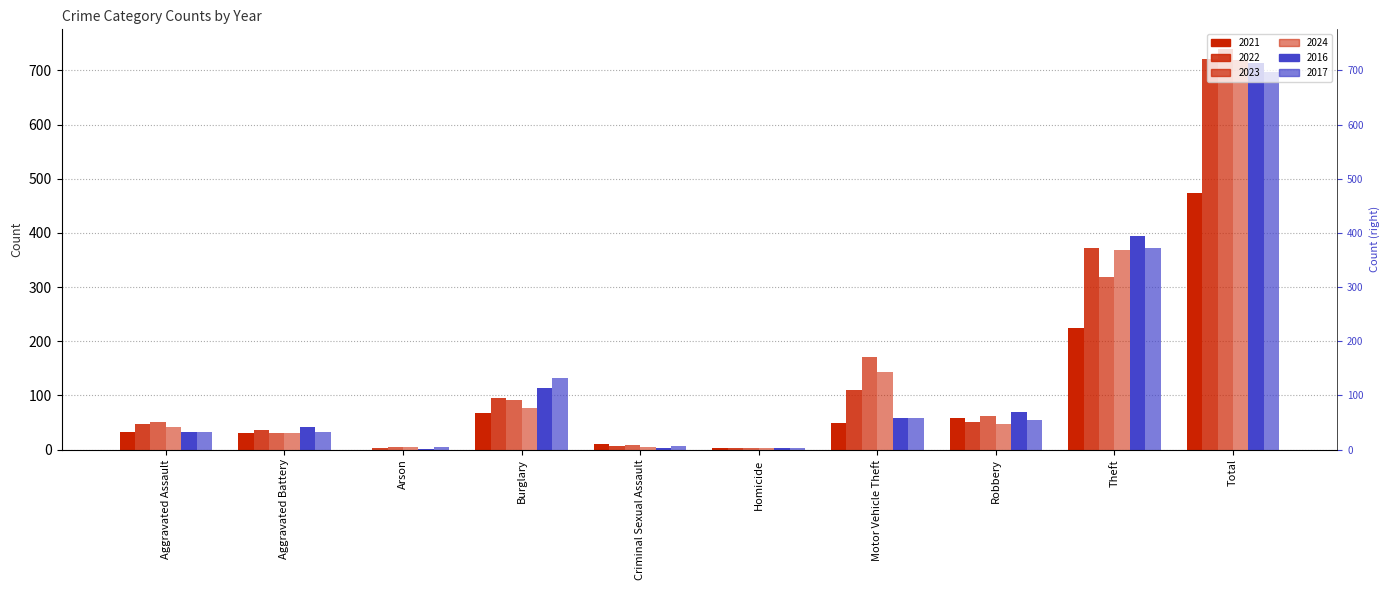

What value does the 2016 series have at Robbery, to the nearest 10?

70